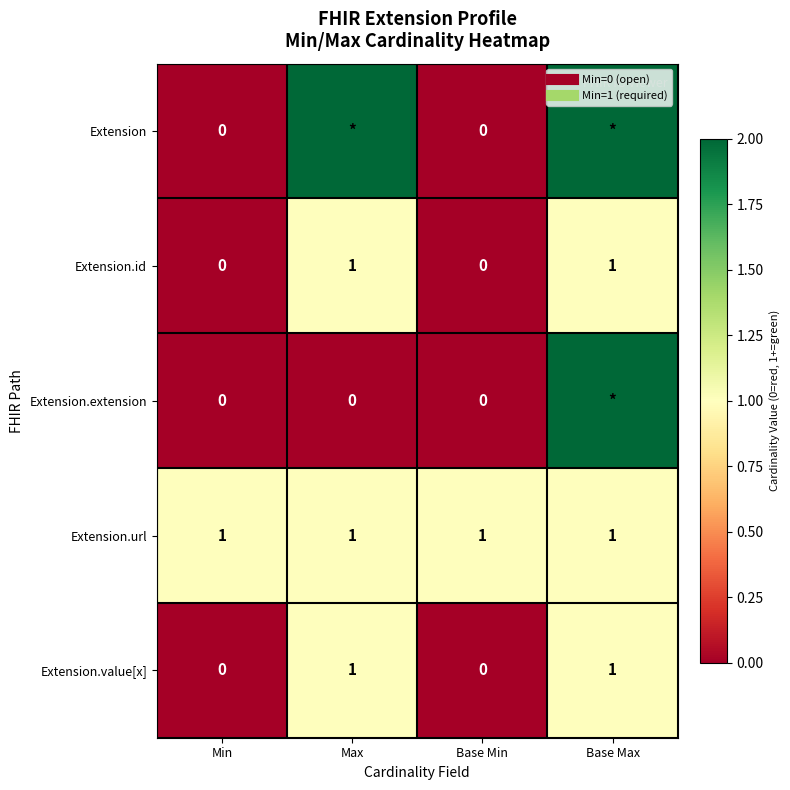

Is it true that Extension.id equals 2 at Max?

False